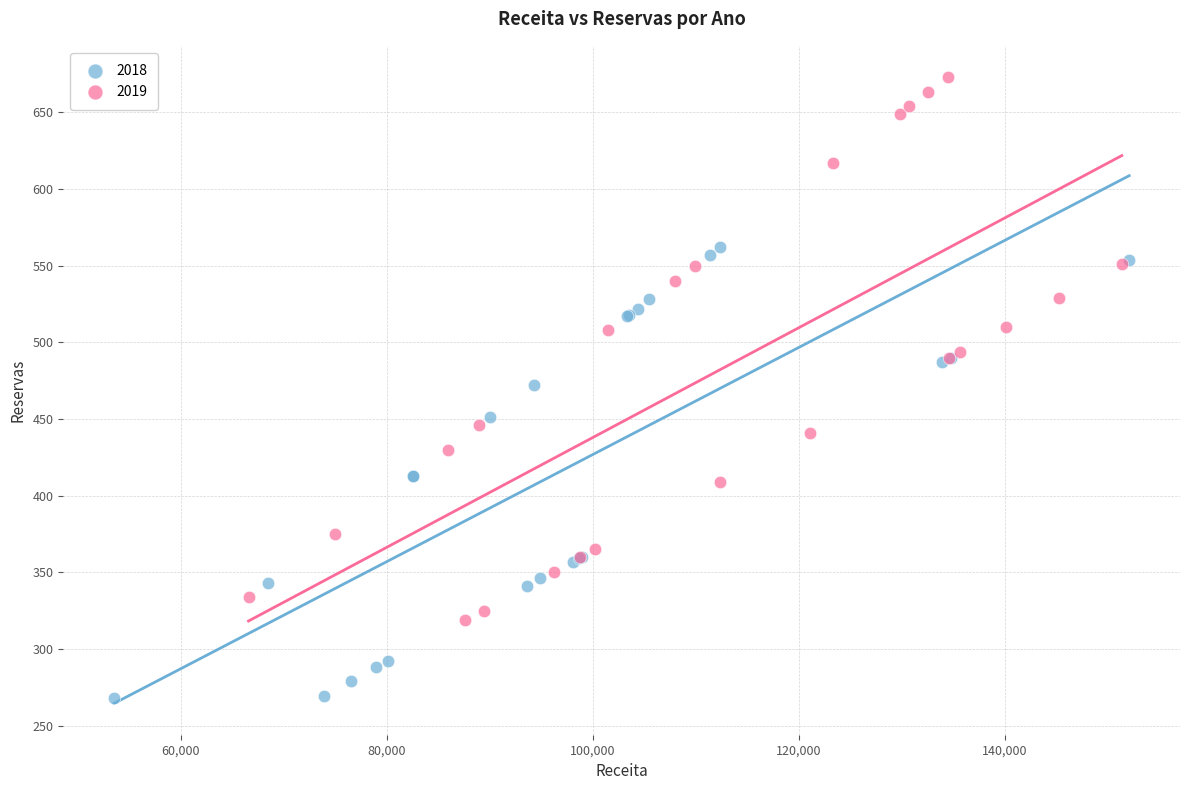

Which series has the largest Y range (max minus min)?

2019